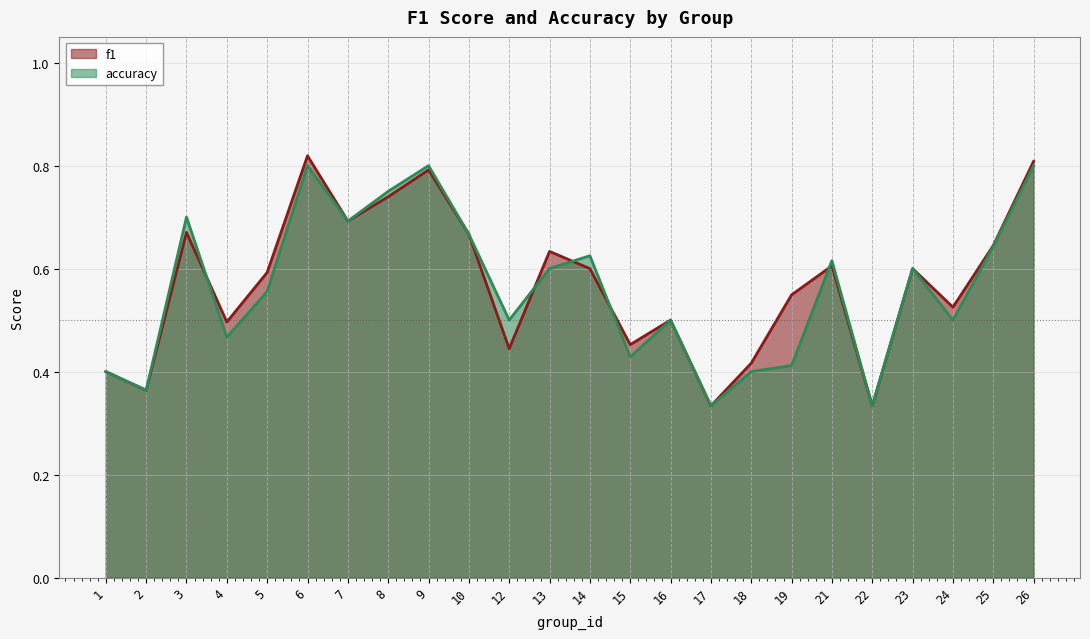

What is the difference between the maximum and second lowest values in the f1 series?

0.5